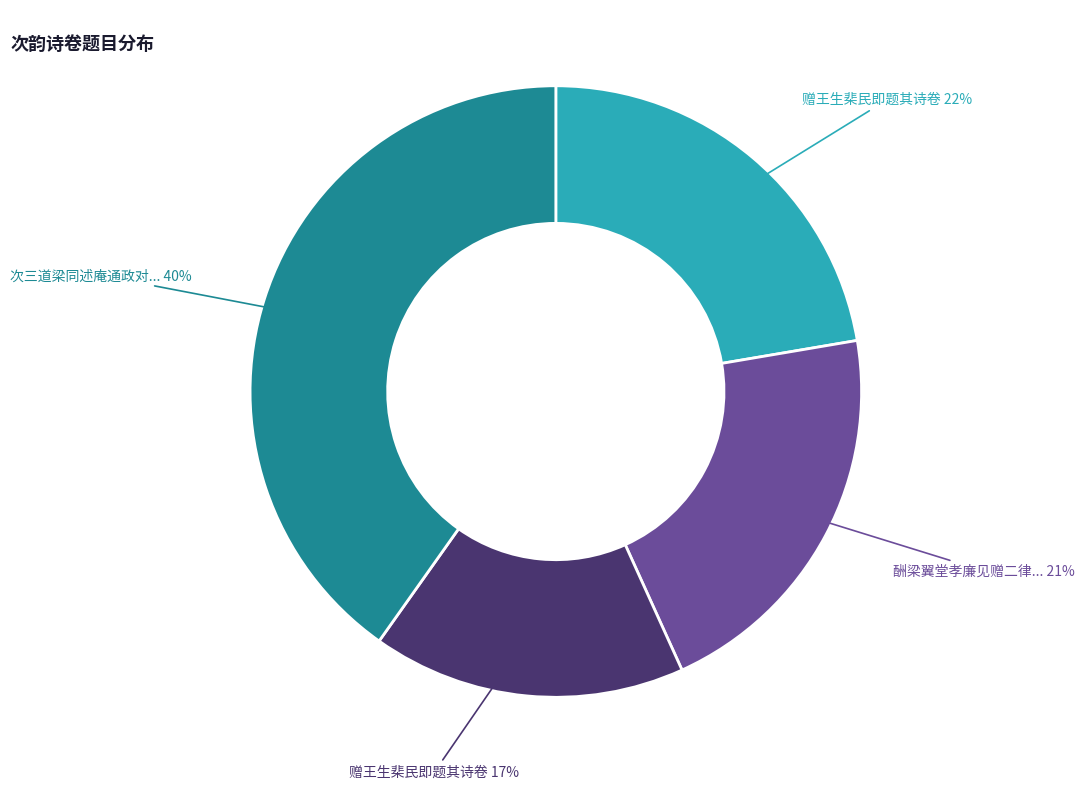

To the nearest percent, what is the average slice percentage?

25%